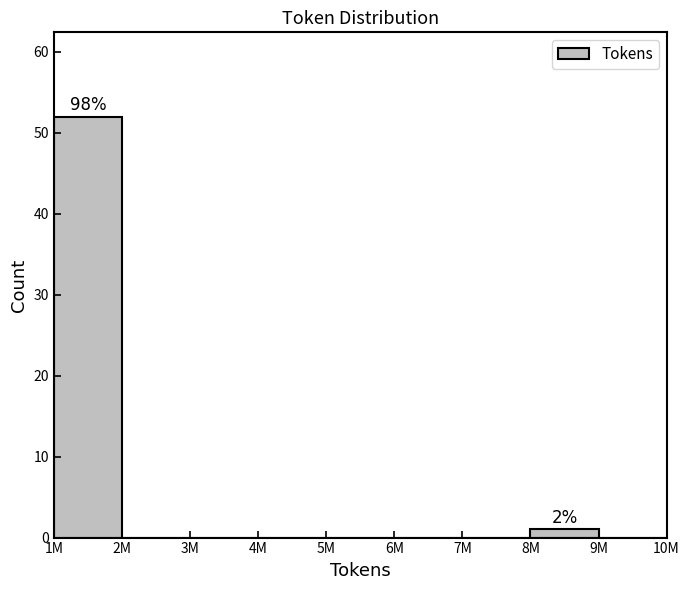

Reading left to right, what are all the values shown in this chart?

1M=52	2M=0	3M=0	4M=0	5M=0	6M=0	7M=0	8M=1	9M=0